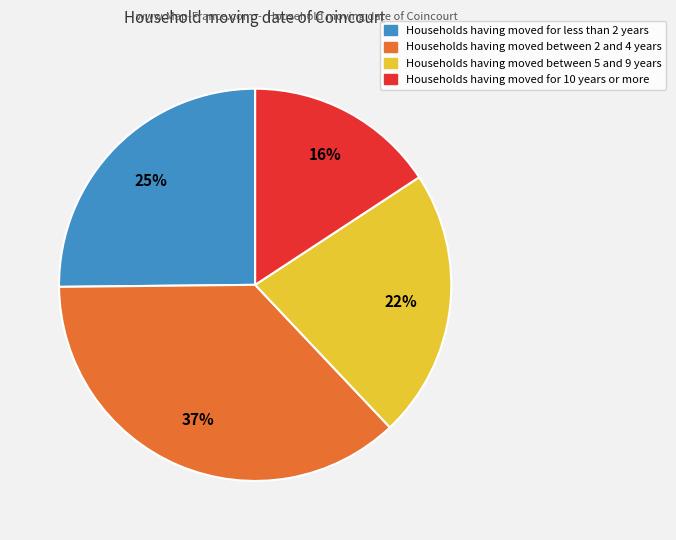

To the nearest percent, what is the average slice percentage?

25%